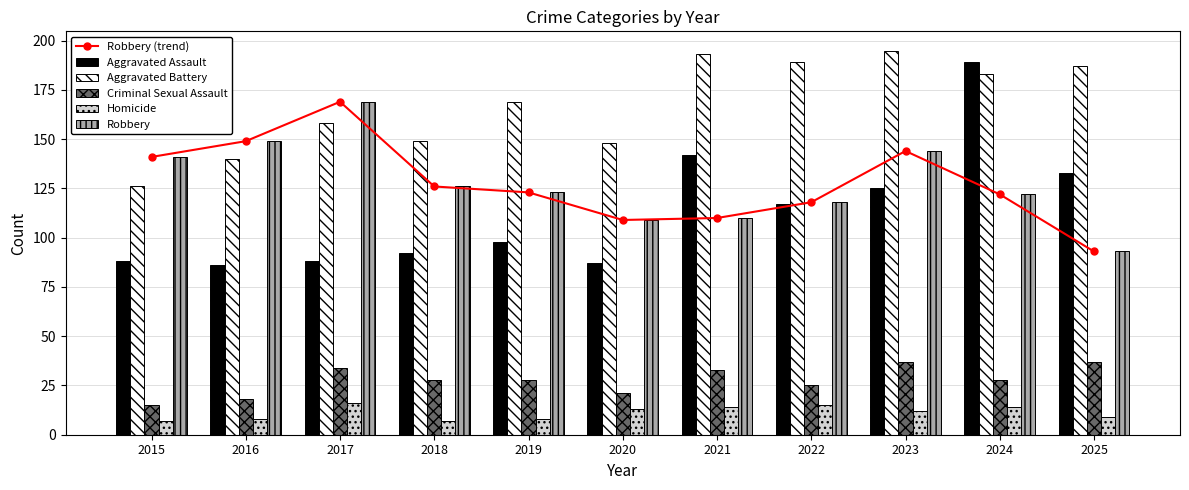

What are all the series names shown in the legend?

Robbery (trend), Aggravated Assault, Aggravated Battery, Criminal Sexual Assault, Homicide, Robbery